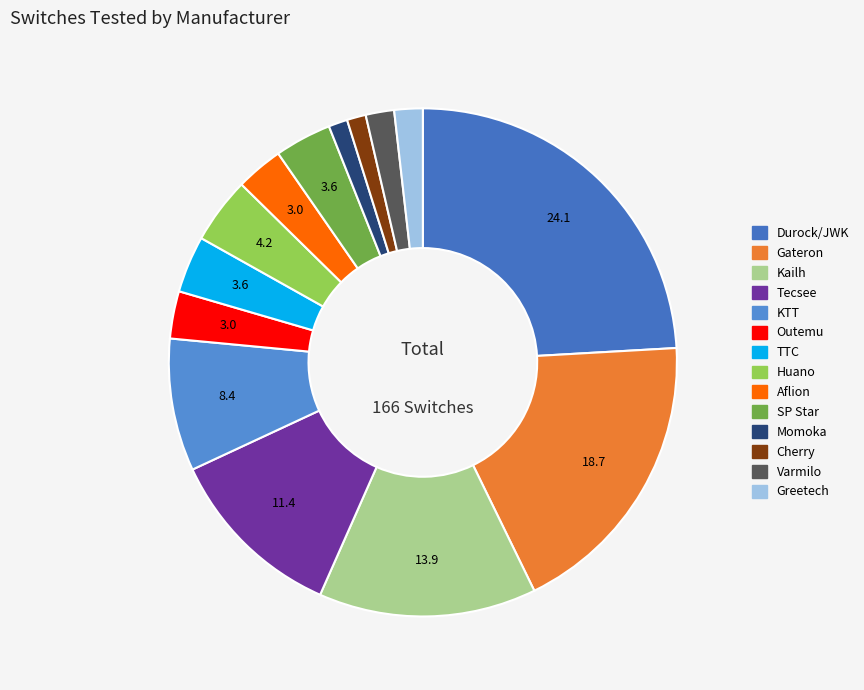

Is it true that Greetech is 2% of the pie?

True